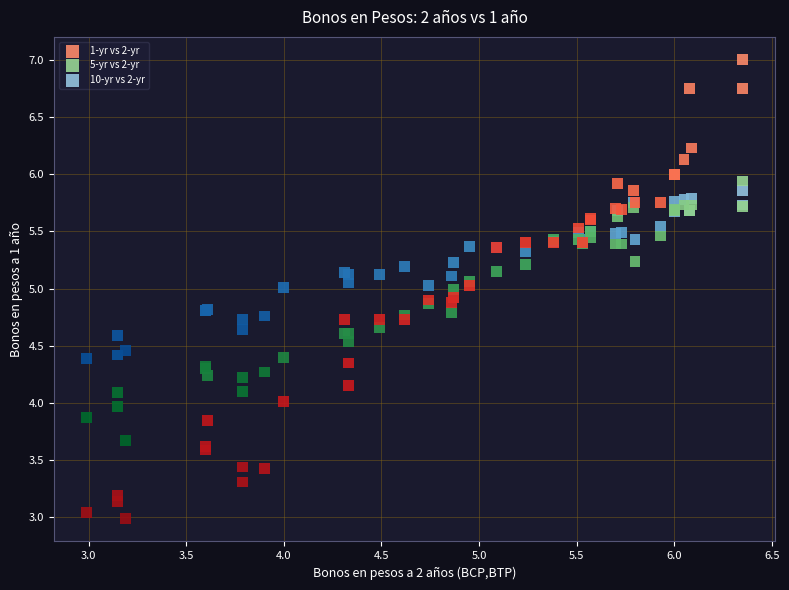

Which series contains the lowest Y value?

1-yr vs 2-yr